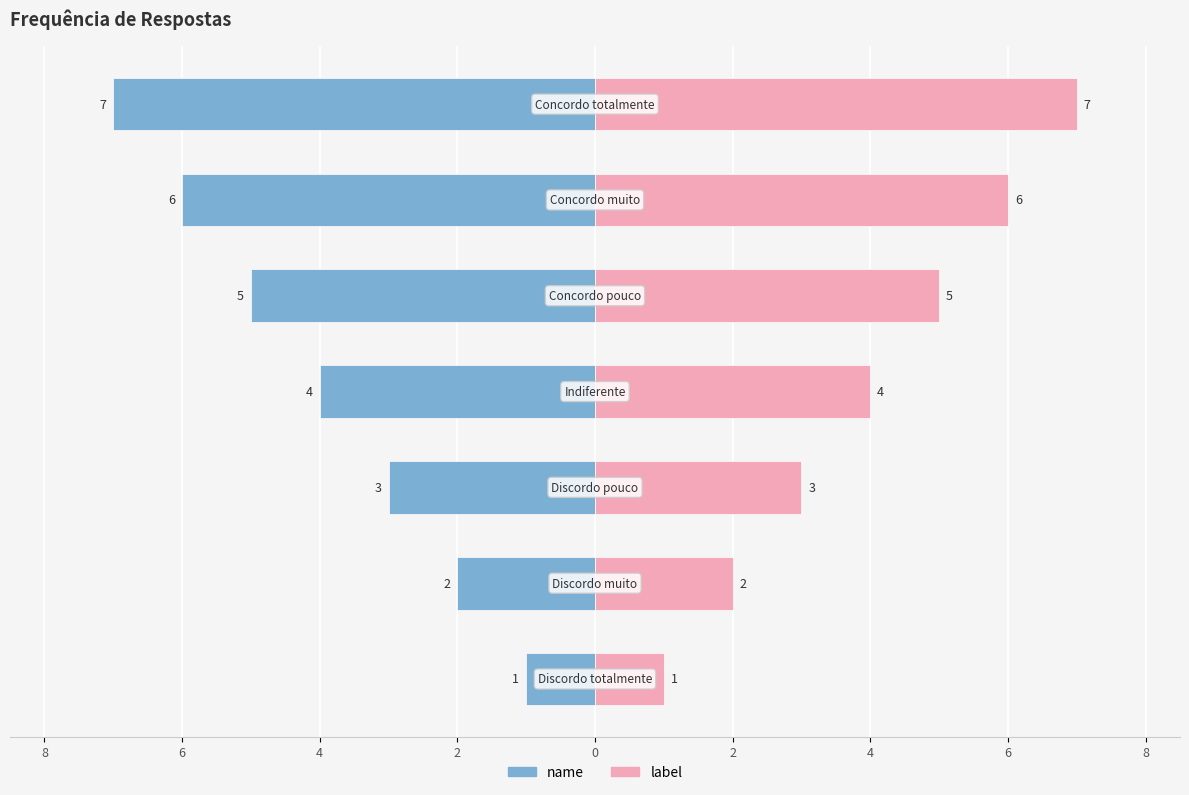

Is it true that label equals 8 at 0?

False